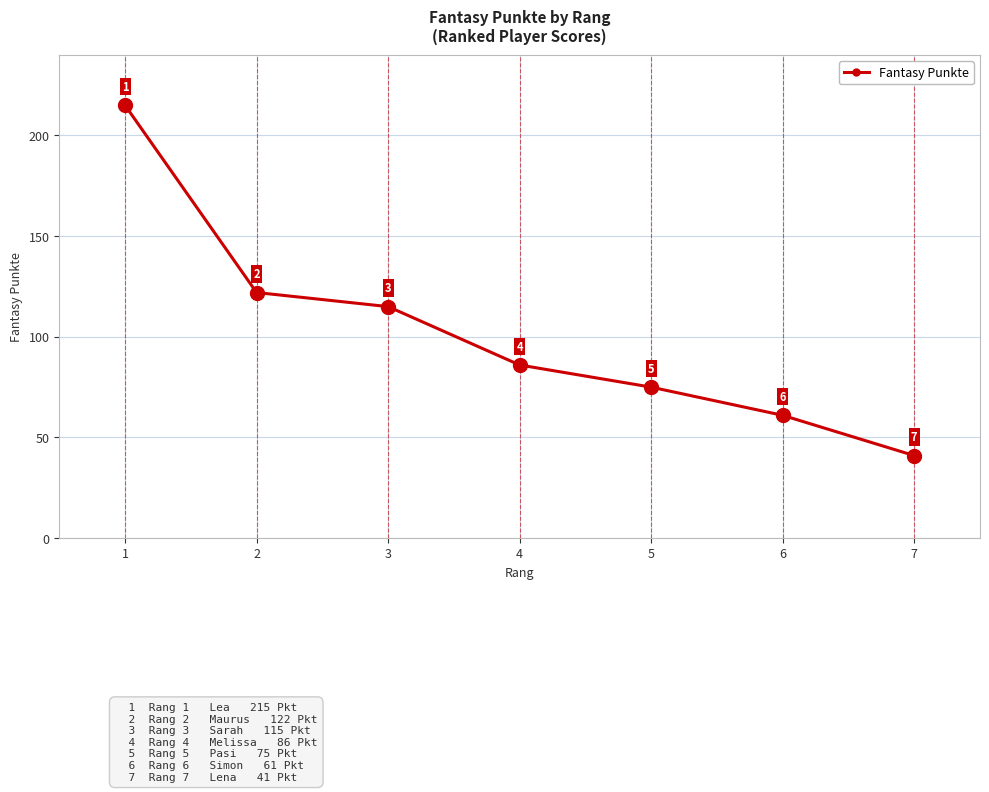

Does the chart have visible grid lines?

Yes